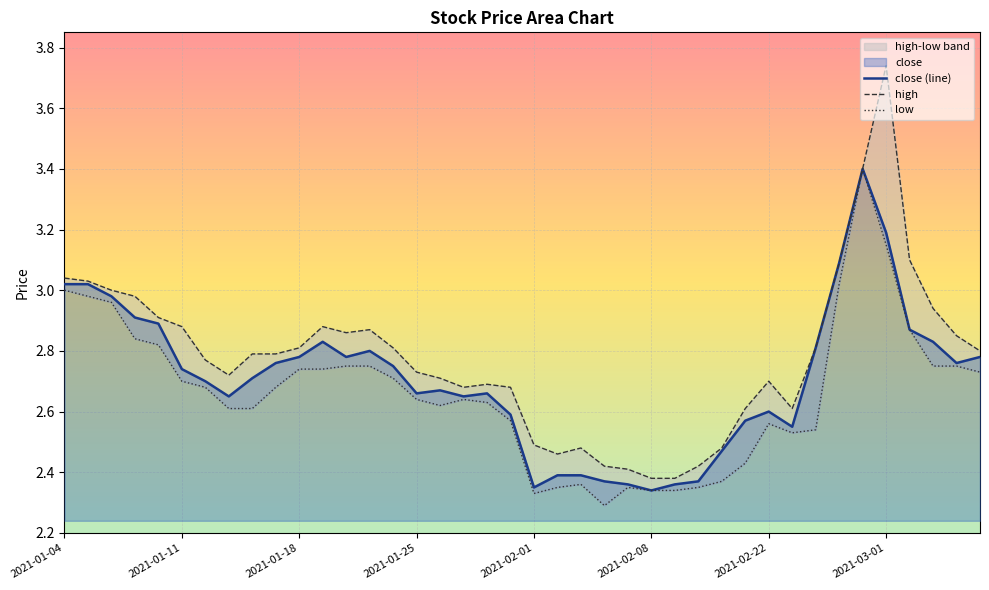

Rank the series at 2021-01-07 from lowest to highest value.

low, close, high